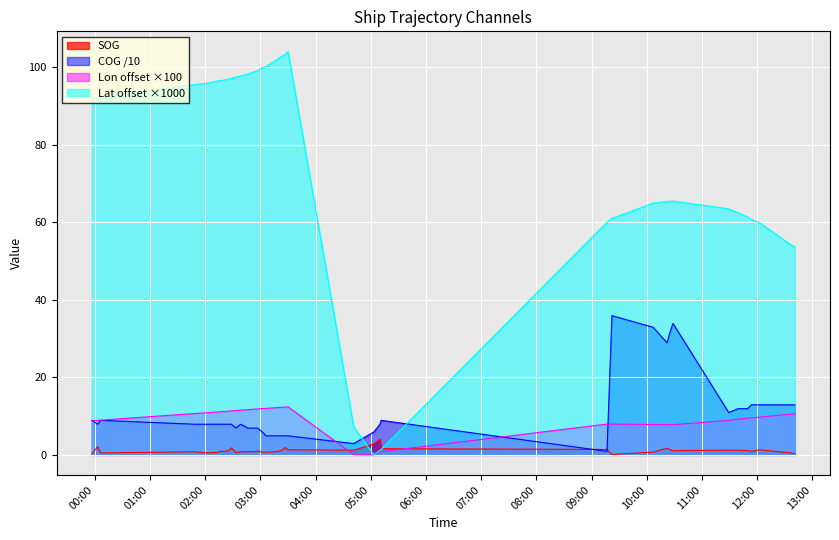

Reading left to right, what are all the values shown in this chart?

SOG: 0.3	2.1	0.5	0.8	0.5	0.6	0.6	0.9	0.9	1.0	1.8	0.6	0.8	0.8	0.9	0.8	1.0	0.7	0.7	0.8	1.2	1.9	1.3	1.2	2.8	4.0	1.6	1.4	0.1	0.7	1.7	1.3	1.1	1.2	1.2	1.1	0.9	1.3	0.5	0.2
COG: 8.9	7.9	8.9	7.9	7.9	7.9	7.9	7.9	7.9	7.9	7.9	6.9	7.9	6.9	6.9	6.9	6.9	5.9	4.9	4.9	4.9	4.9	4.9	2.9	5.9	7.9	8.9	0.9	35.9	32.9	28.9	31.9	33.9	10.9	11.9	11.9	12.9	12.9	12.9	12.9
Longitude: 8.8	8.9	8.9	10.7	10.9	11.0	11.1	11.1	11.1	11.3	11.3	11.4	11.5	11.6	11.7	11.8	11.8	11.9	12.0	12.2	12.3	12.3	12.4	0.0	0.0	0.6	0.8	7.9	7.9	7.8	7.8	7.8	7.8	8.9	9.2	9.5	9.6	9.7	10.5	10.6
Latitude: 91.7	91.9	92.0	95.5	95.8	96.1	96.4	96.5	96.5	96.9	97.1	97.4	97.7	98.2	98.4	98.8	99.1	99.8	100.1	101.8	102.8	103.2	104.0	7.2	0.0	1.1	1.4	60.0	61.0	64.9	65.3	65.4	65.4	63.4	62.4	61.3	60.8	59.8	54.1	53.6